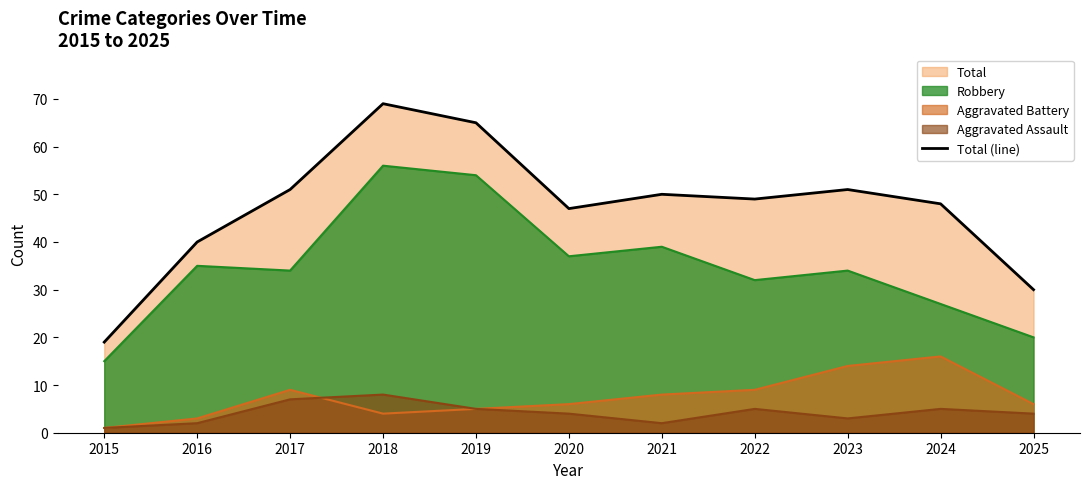

Reading left to right, list all the values displayed in this chart.

19	40	51	69	65	47	50	49	51	48	30